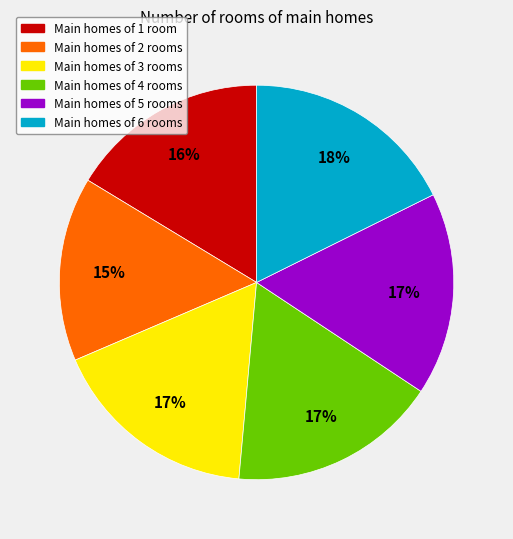

What is the smallest slice in the pie chart?

Main homes of 2 rooms